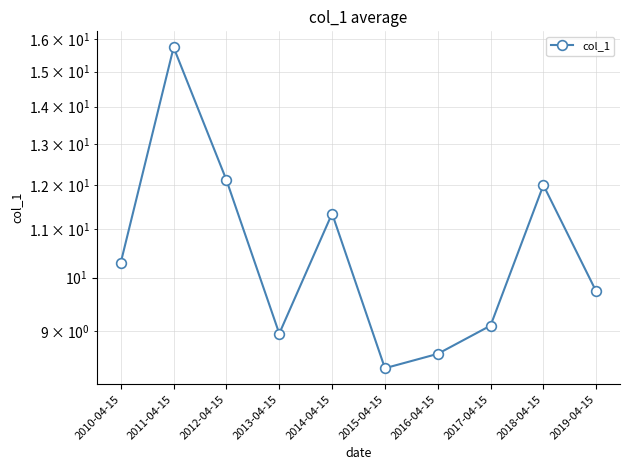

Reading left to right, list all the values displayed in this chart.

2010-04-15=10.3	2011-04-15=15.7	2012-04-15=12.1	2013-04-15=9.0	2014-04-15=11.3	2015-04-15=8.4	2016-04-15=8.6	2017-04-15=9.1	2018-04-15=12.0	2019-04-15=9.7